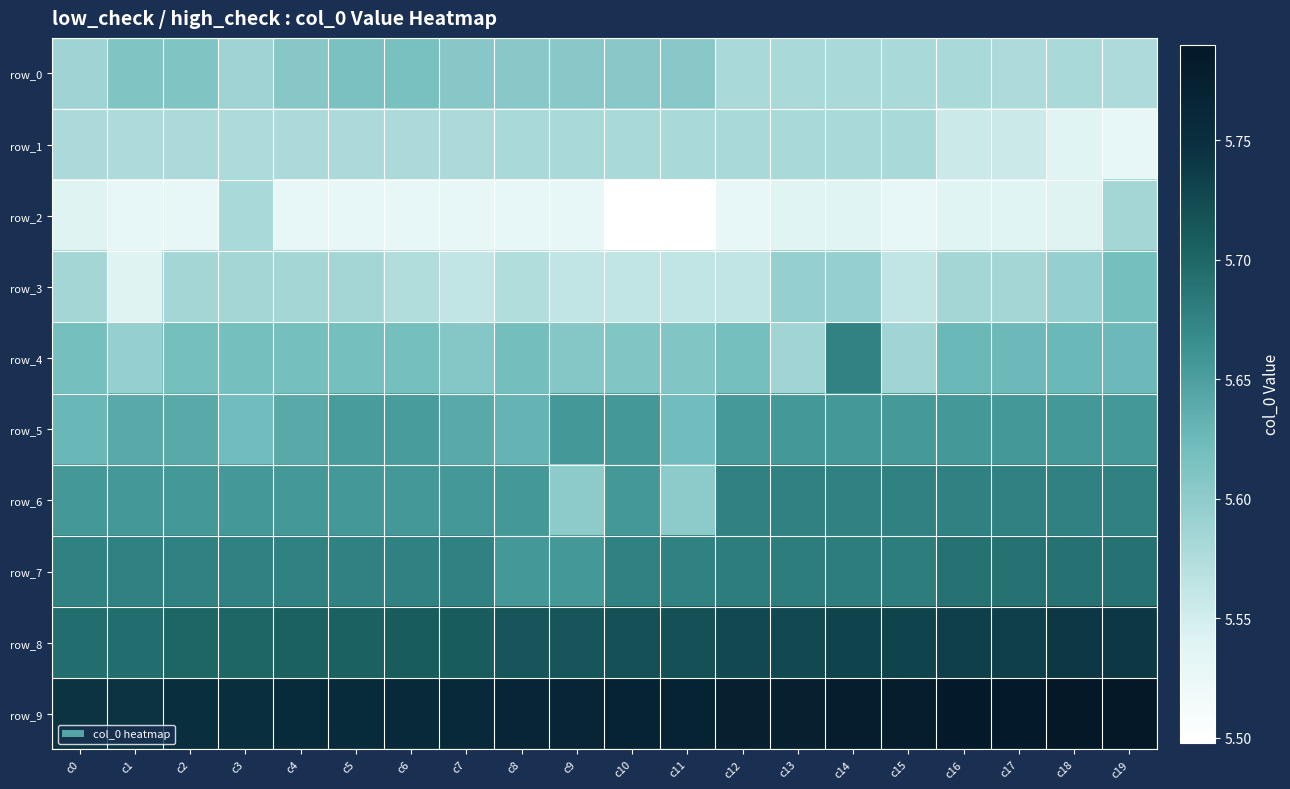

The row_8 series shows 5.7 at c14. True or false?

True